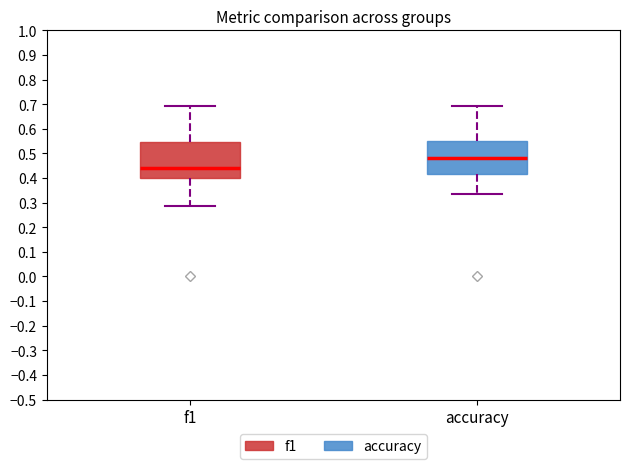

Where is the lower edge of the box for f1 on the y-axis? The values are not printed on the chart, so give them approximately, as read against the axis.

0.40